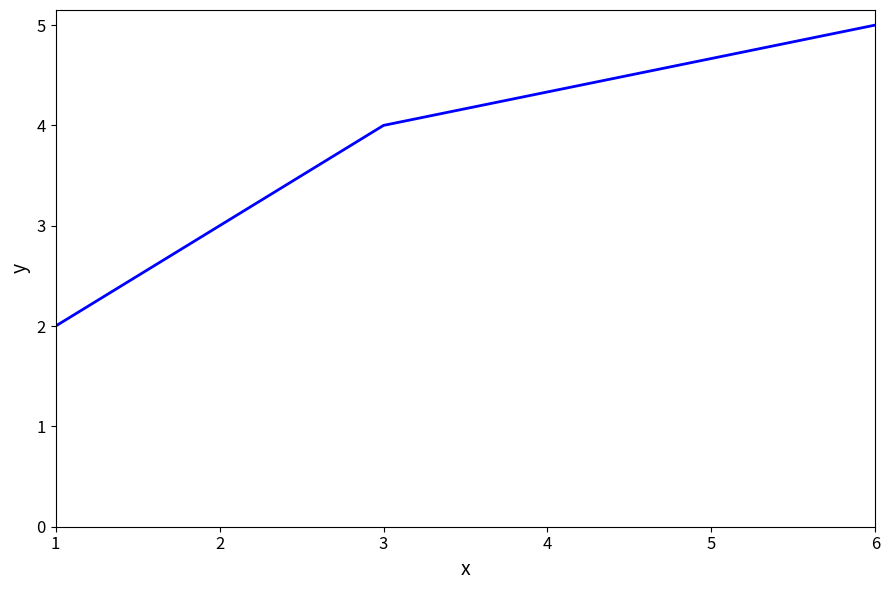

How many values are between 2 and 5?

3